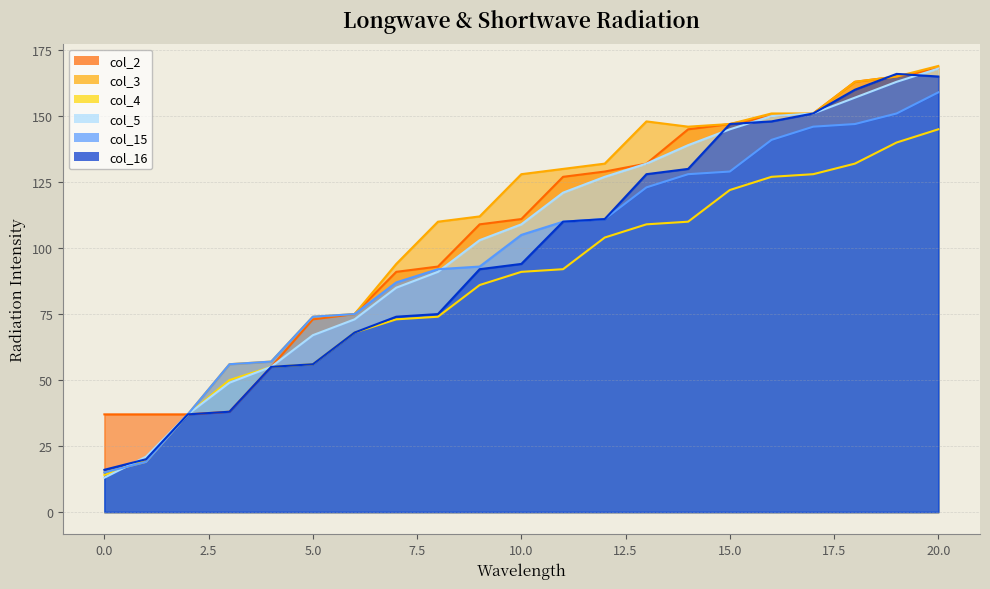

What is the value of the col_16 point at the 3rd from the left?

37